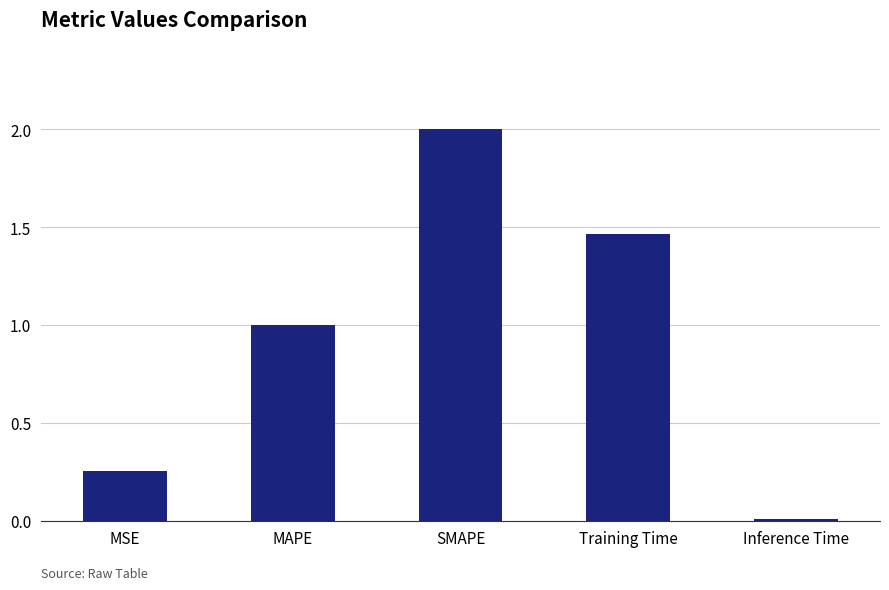

Where does the data first go above 1?

MAPE